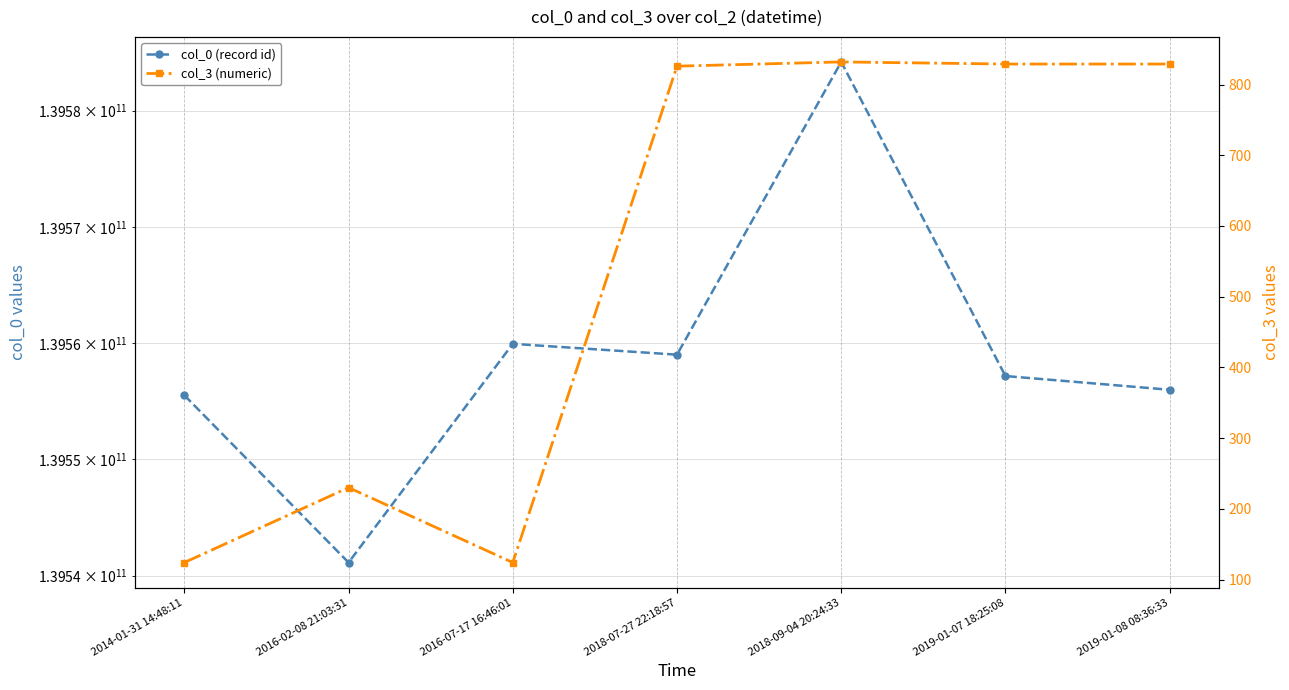

Is it true that col_3 (numeric) equals 211 at 2016-07-17 16:46:01?

False